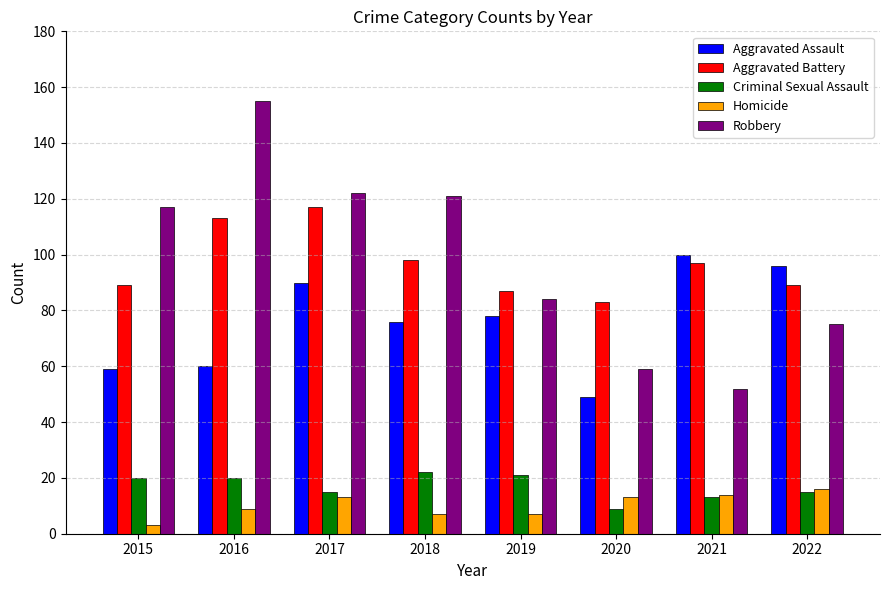

Which series has the largest total across all categories?

Robbery